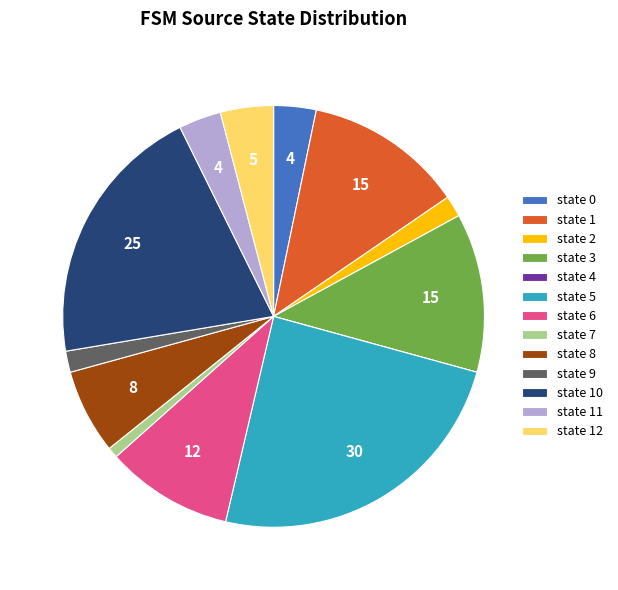

Combined, do state 8 and state 6 account for over 50%?

No